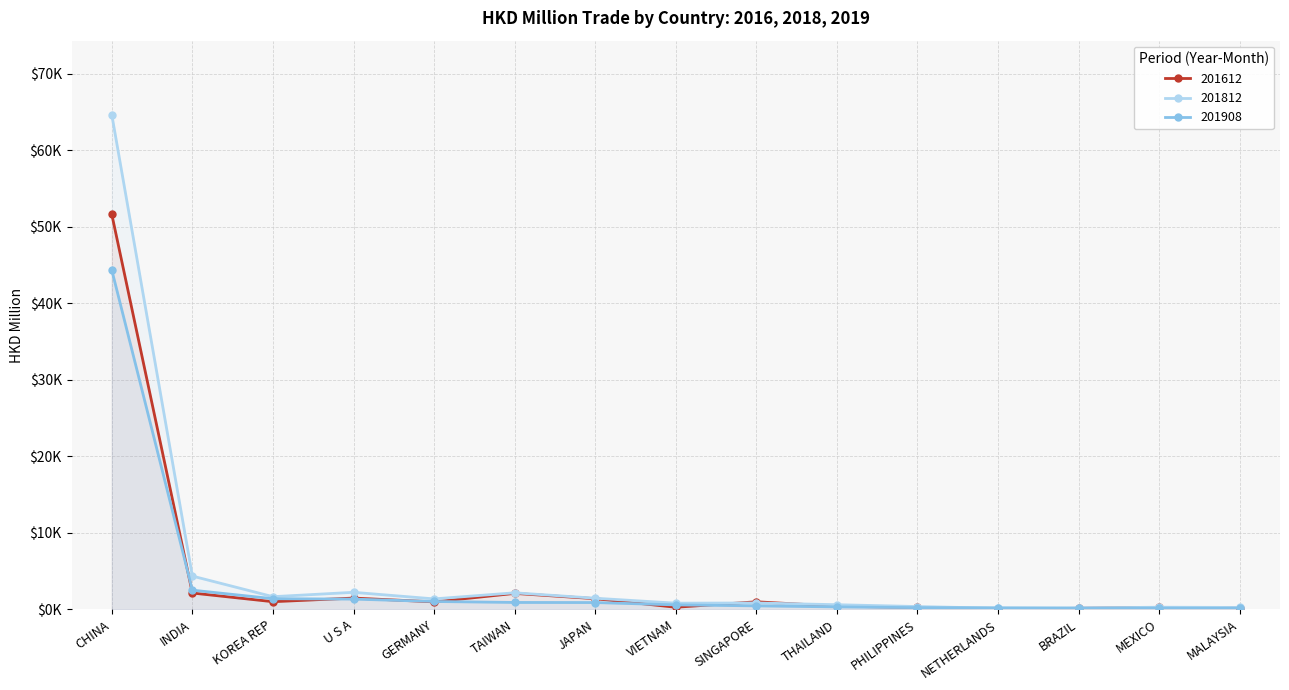

True or false: 201812 has more than 2 interior local peaks.

True